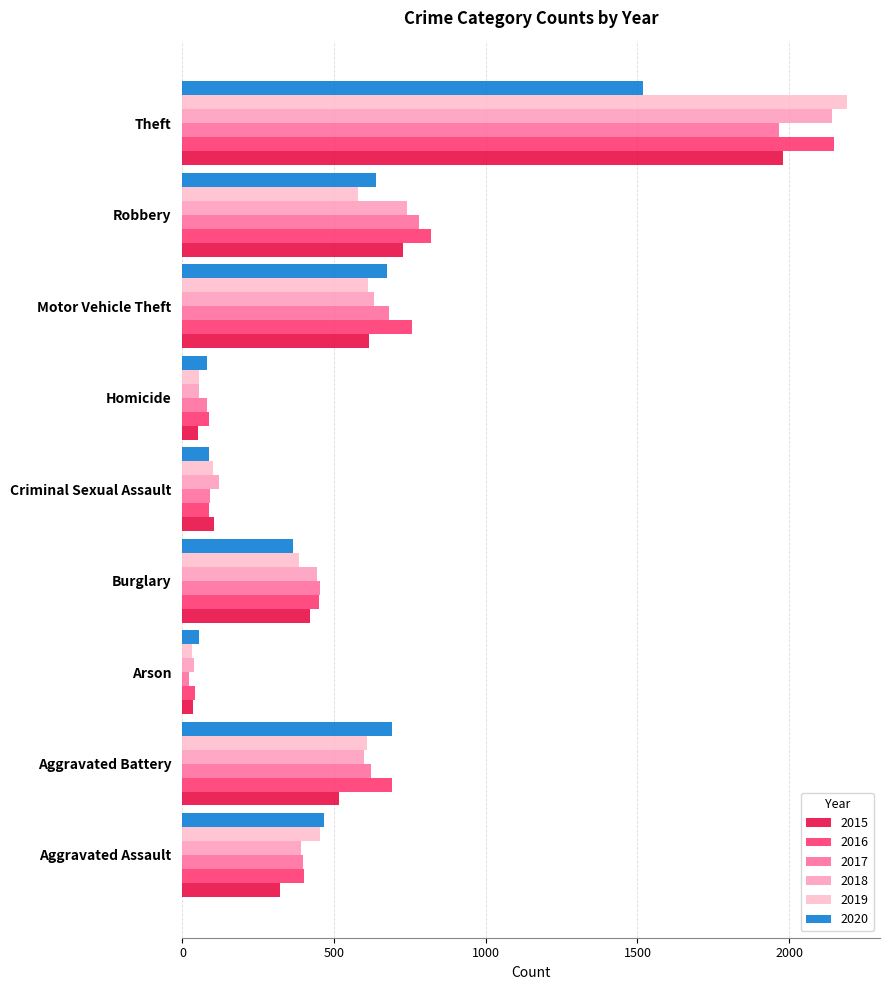

What is the average value of the 2018 series?

574